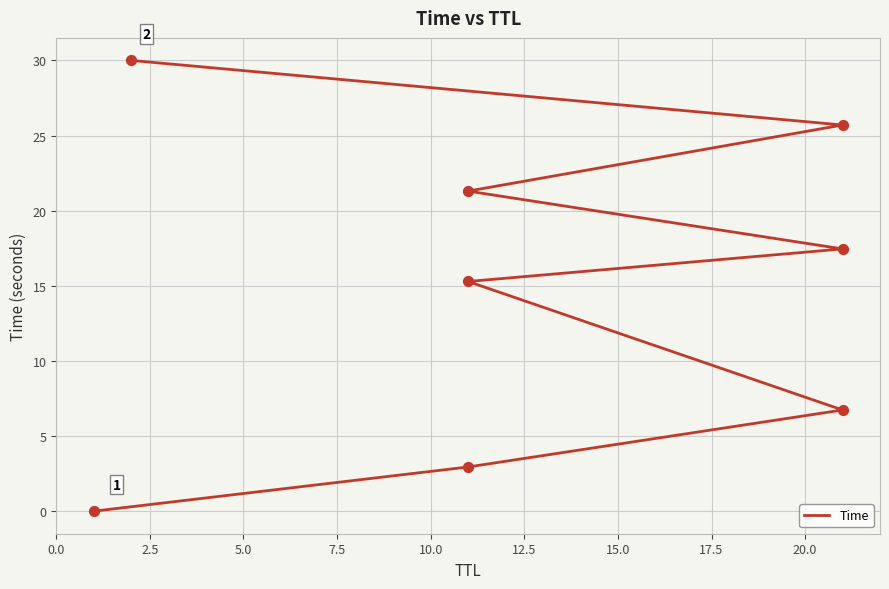

Which has a higher value, 12.5 or 2.5?

12.5